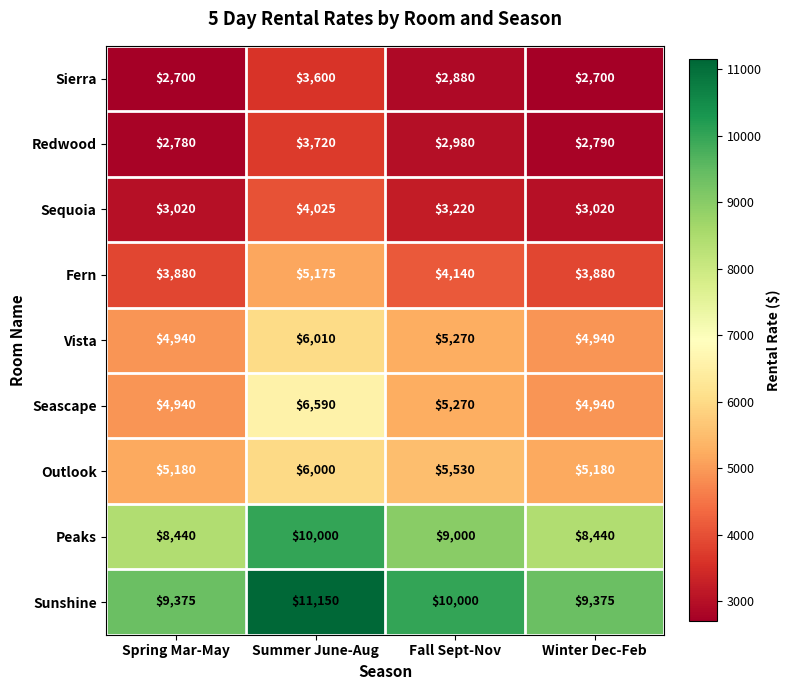

Which series changed the most between Spring Mar-May and Summer June-Aug?

Sunshine